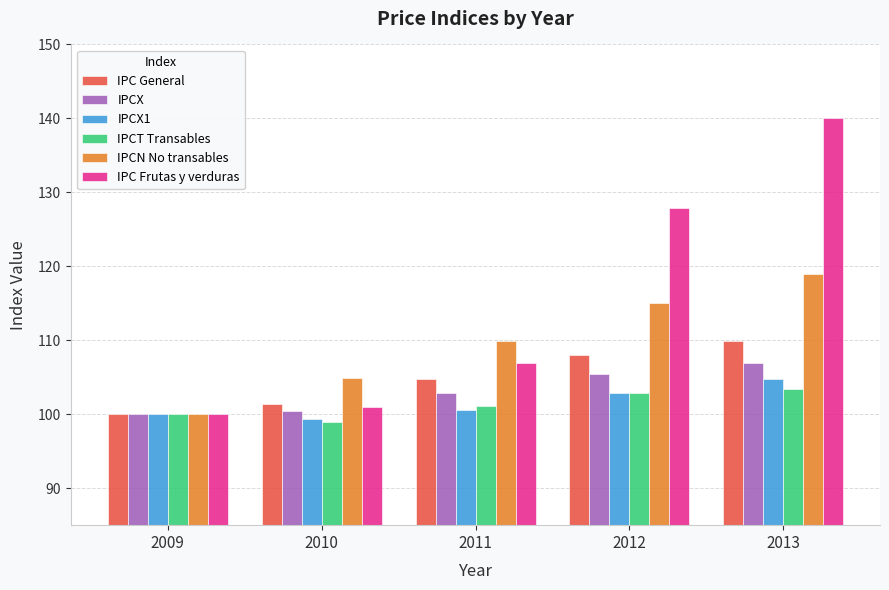

Which series has the widest spread of values?

IPC Frutas y verduras